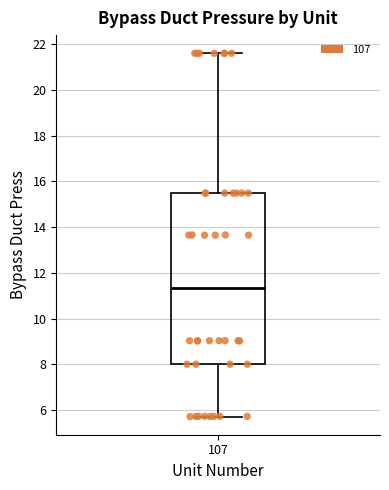

Transcribe this box plot: give where the median line is, the range the box spans, and where the two whiskers end, as read against the y-axis. The values are not printed on the chart, so give them approximately, as read against the axis.

median 11.4, box 8.0 to 15.4, whiskers 5.8 to 21.6